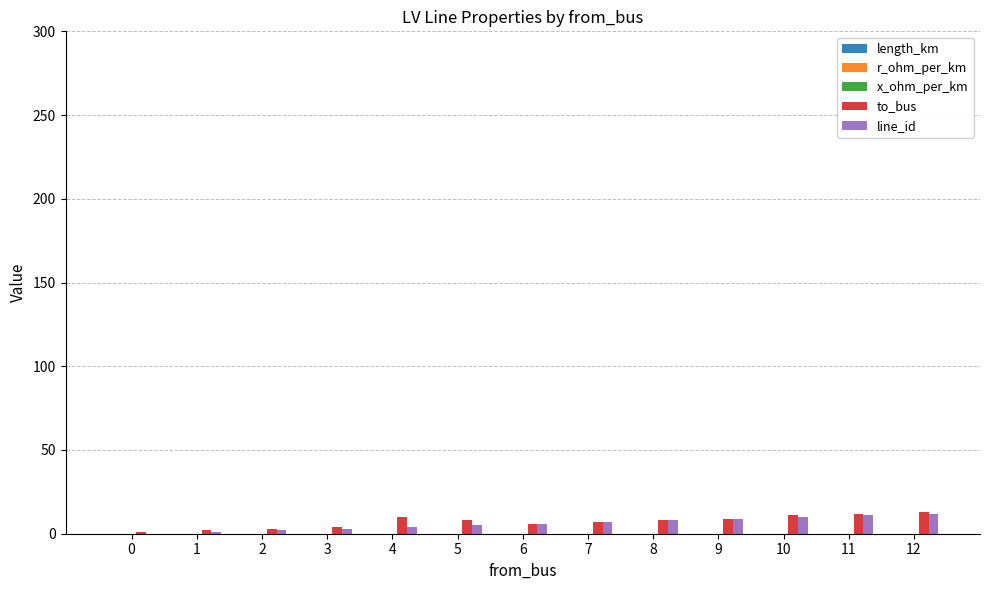

What is the maximum value shown in the chart?

13.0